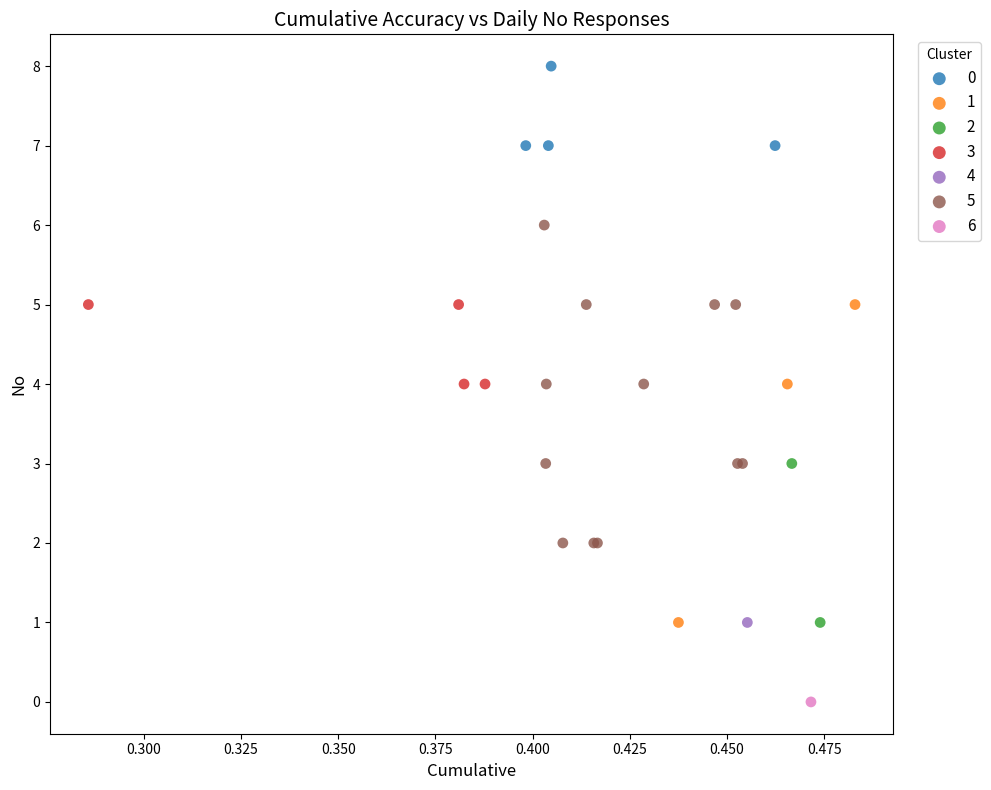

Which series contains the highest Y value?

0